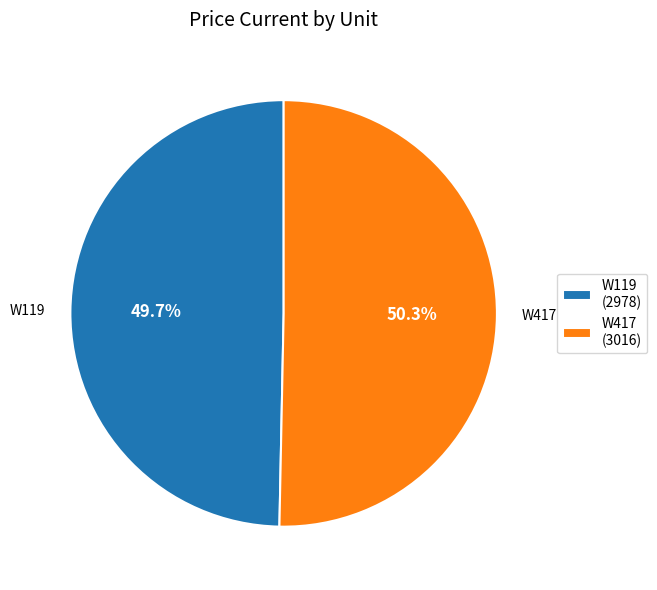

Rank the categories by value from highest to lowest.

W417, W119